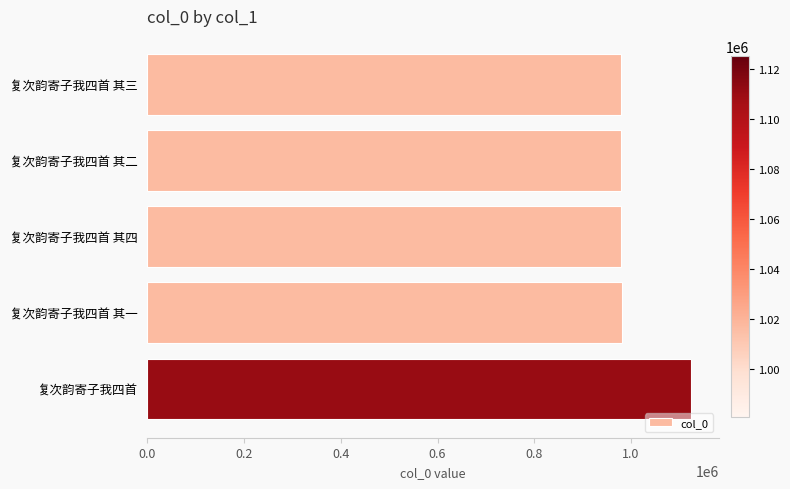

What is the minimum value shown in the chart?

980563